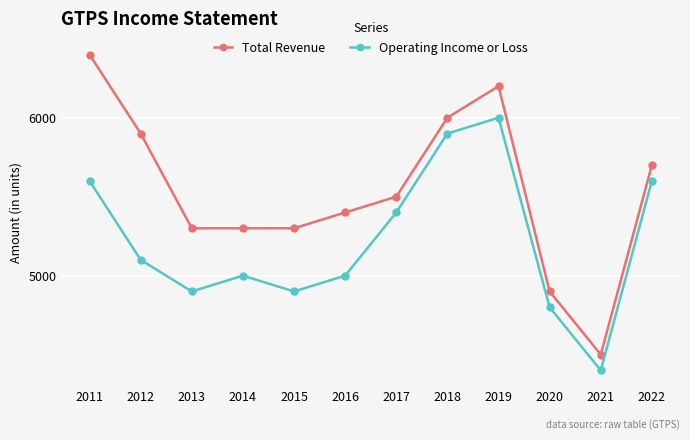

True or false: Operating Income or Loss and Total Revenue intersect in this chart.

False